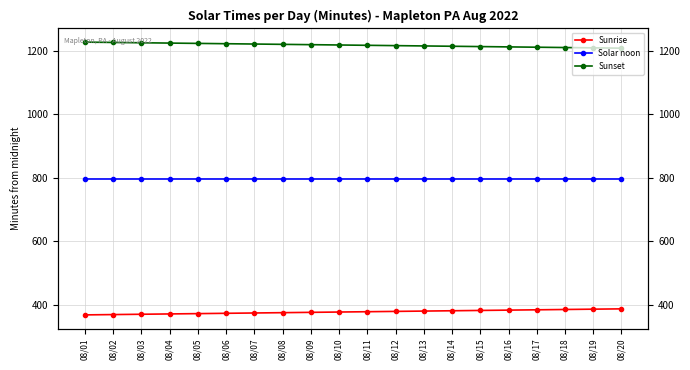

What is the difference between the maximum and second lowest values in the Sunrise series?

18